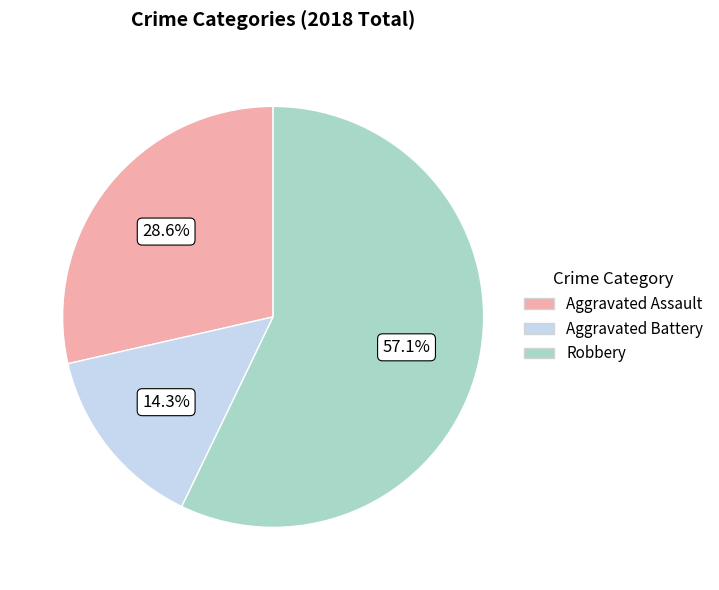

To the nearest percent, what is the difference between the Aggravated Battery and Aggravated Assault slice percentages?

14%